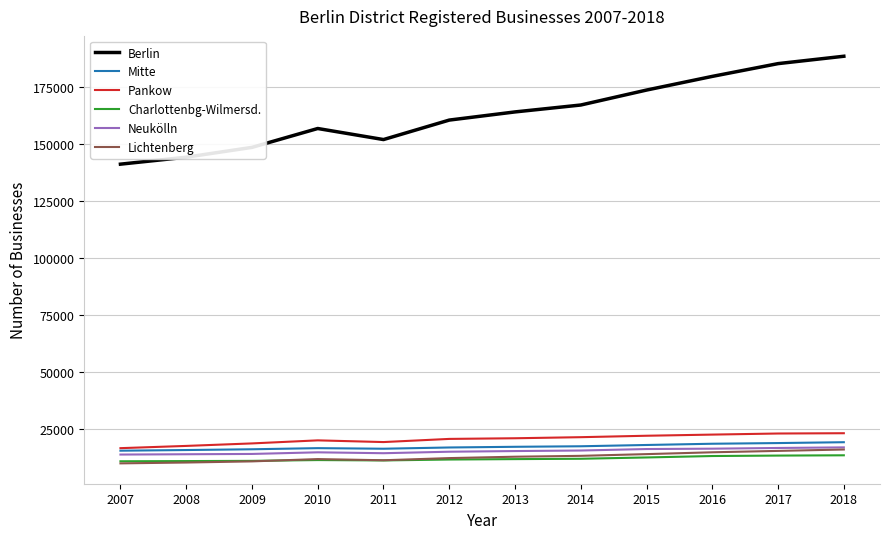

Is the value of Berlin at 2013 greater than the value of Mitte at 2016?

Yes